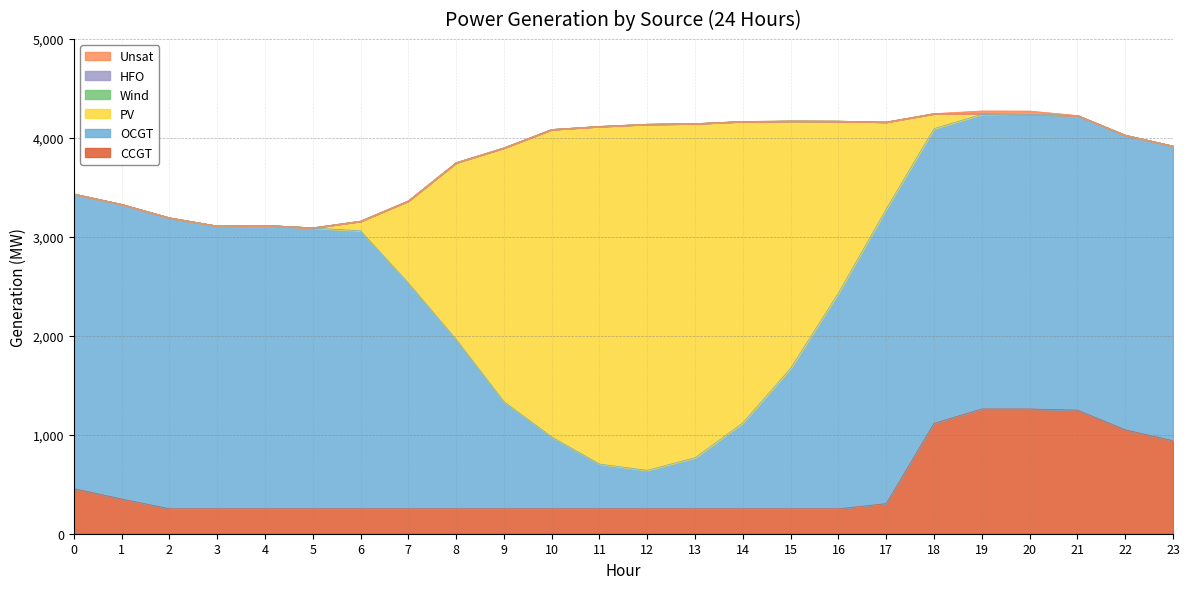

What is the difference between the PV values at 7 and 12?

2668